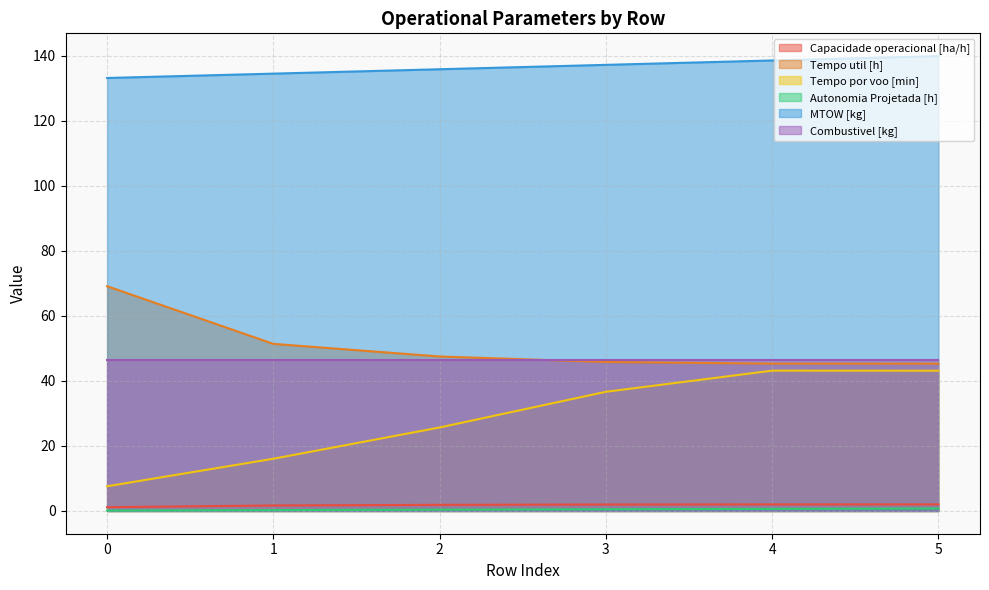

Between 1 and 5, which series saw the biggest shift?

Tempo por voo [min]